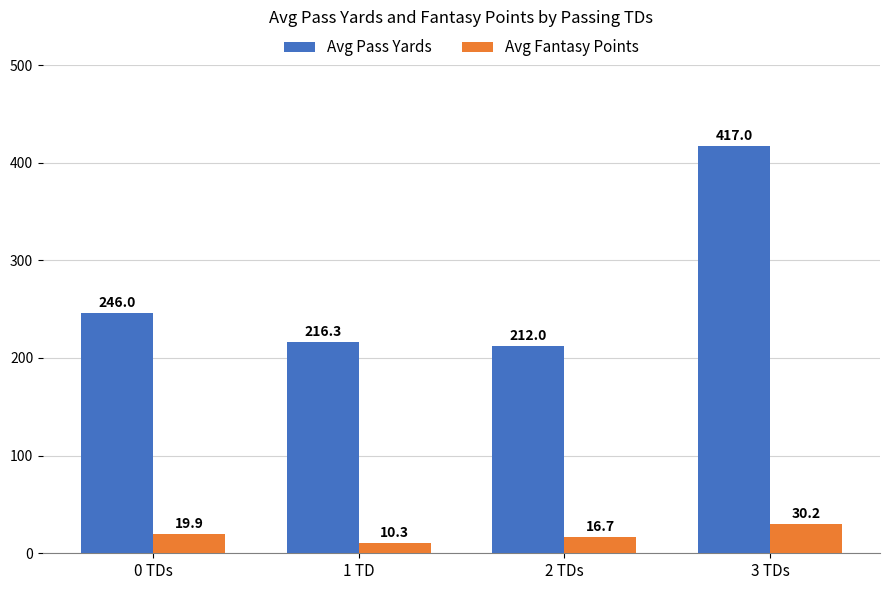

Reading left to right, extract all data points from this chart.

Avg Pass Yards: 246.0	216.3	212.0	417.0
Avg Fantasy Points: 19.9	10.3	16.7	30.2